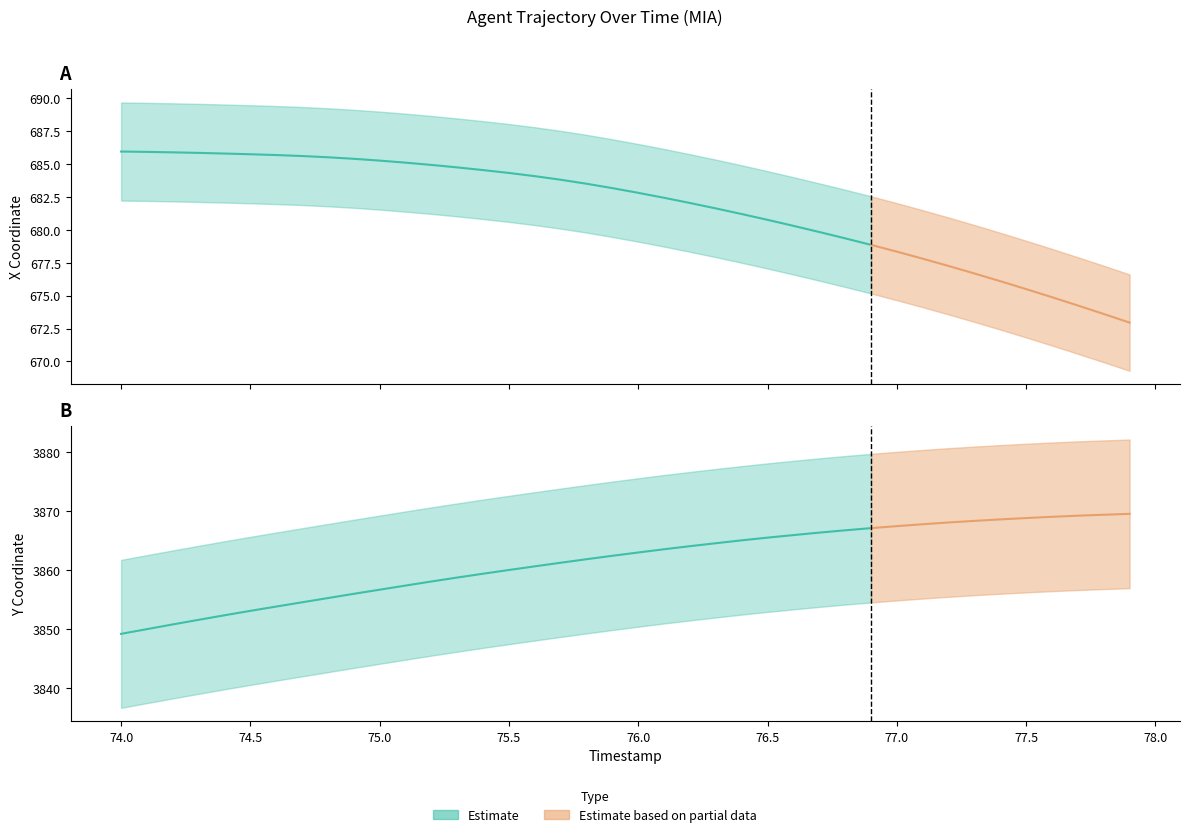

What is the label of the 23rd point from the left?

76.2